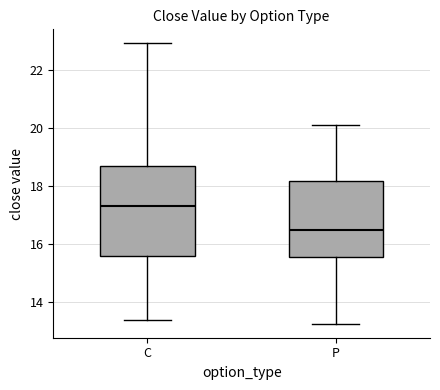

Reading left to right, read every box against the y-axis: the position of its median line, the range the box covers, and the ends of its whiskers. The values are not printed on the chart, so give them approximately, as read against the axis.

C: median 17.4, box 15.6 to 18.8, whiskers 13.4 to 23.0
P: median 16.6, box 15.6 to 18.2, whiskers 13.2 to 20.2